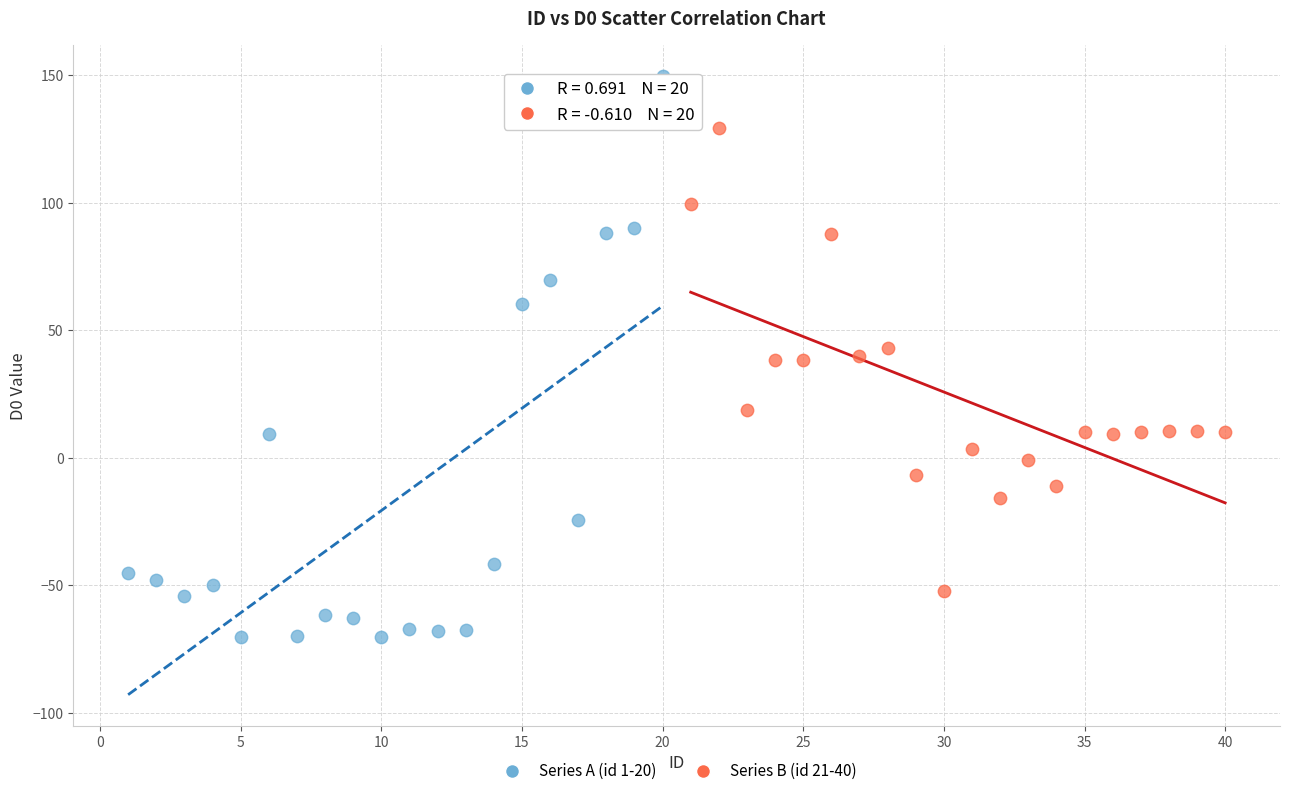

Which series reaches the minimum Y coordinate?

Series A (id 1-20)